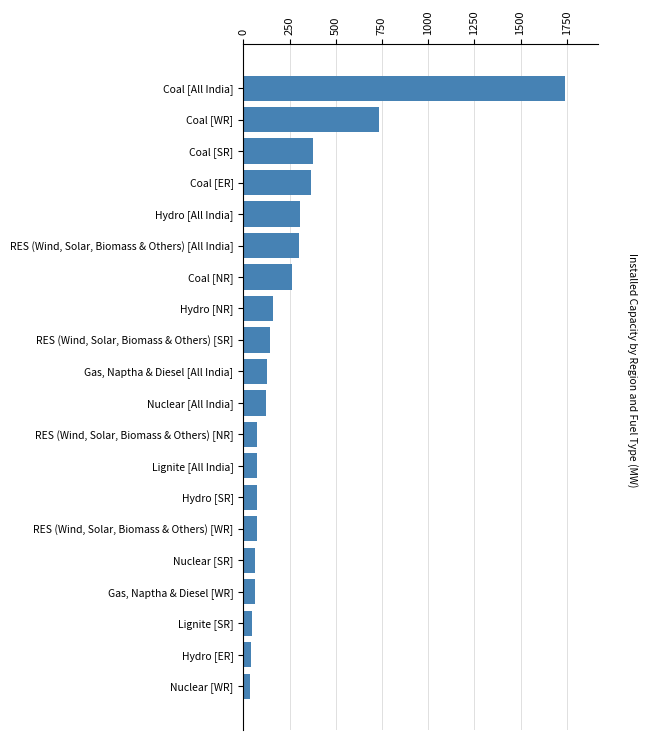

Where is the data nearest to the value 889?

Coal [WR]